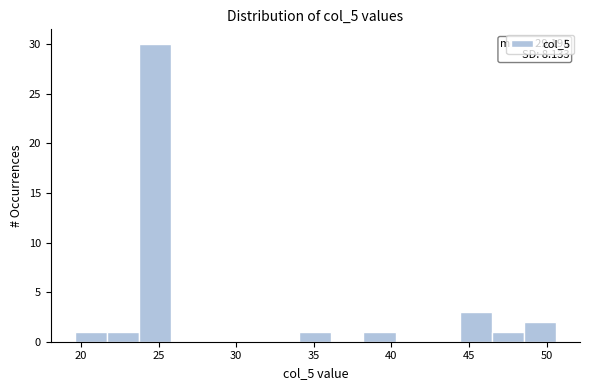

Over which range of the x-axis is the bar tallest?

23.5 to 26.0